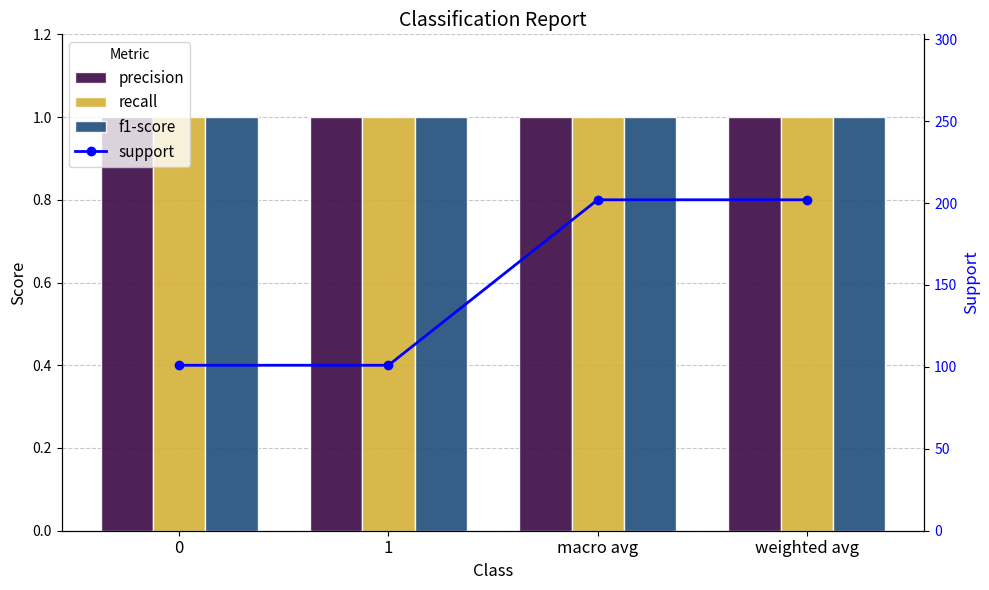

Count the number of categories in the chart.

4